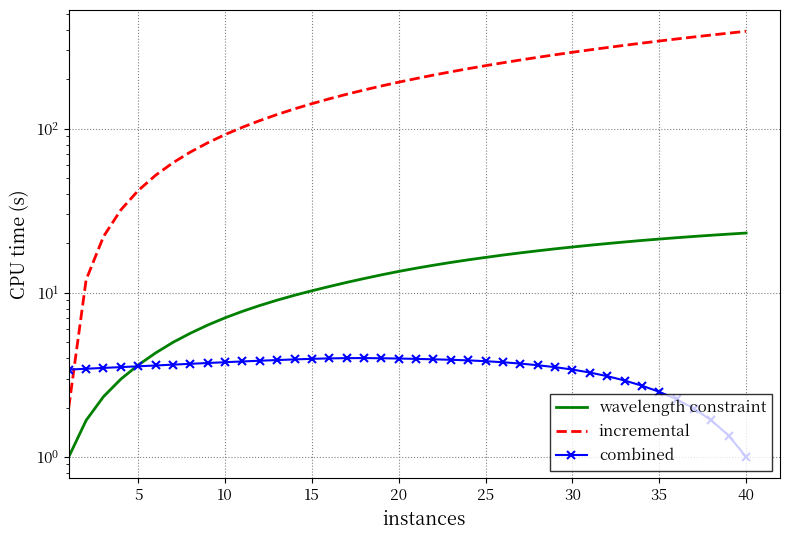

How many series are shown in this chart?

3